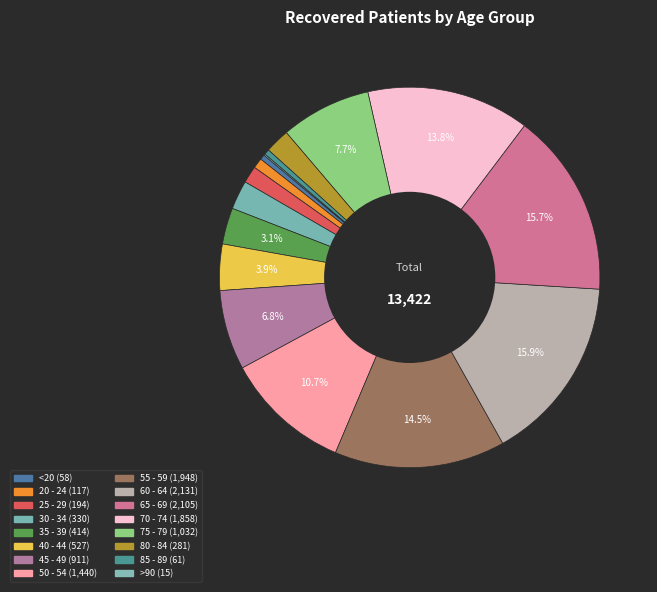

Which category has the smallest portion of the pie?

>90